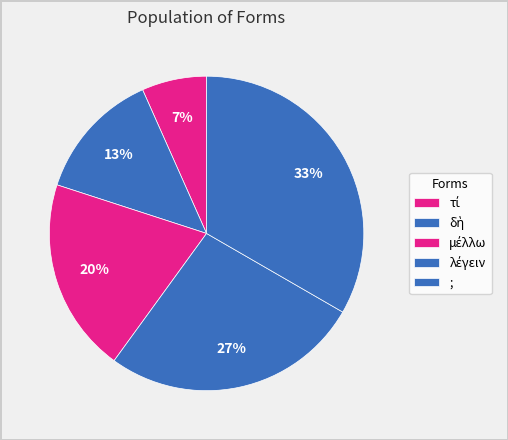

Count the number of slices in the pie.

5